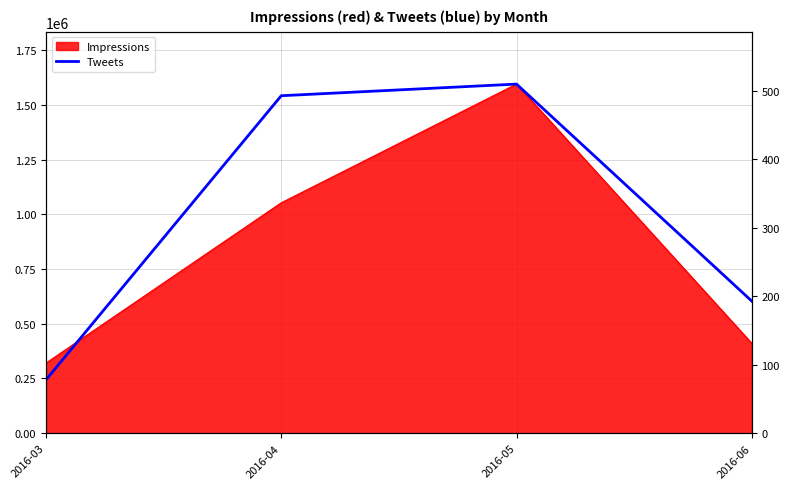

True or false: the data shows 493 at 2016-04.

True